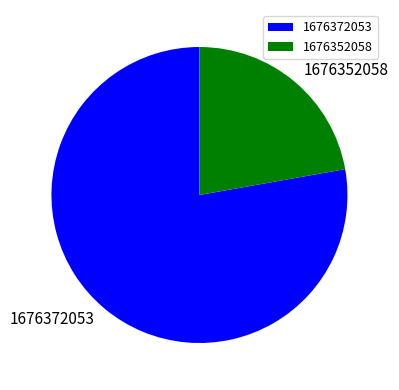

How many slices are in this pie chart?

2